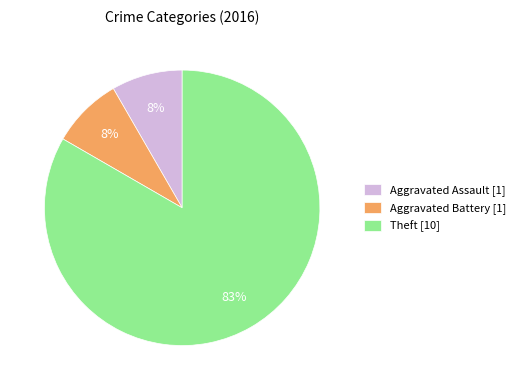

Do Theft [10] and Aggravated Assault [1] together represent more than half of the pie?

Yes